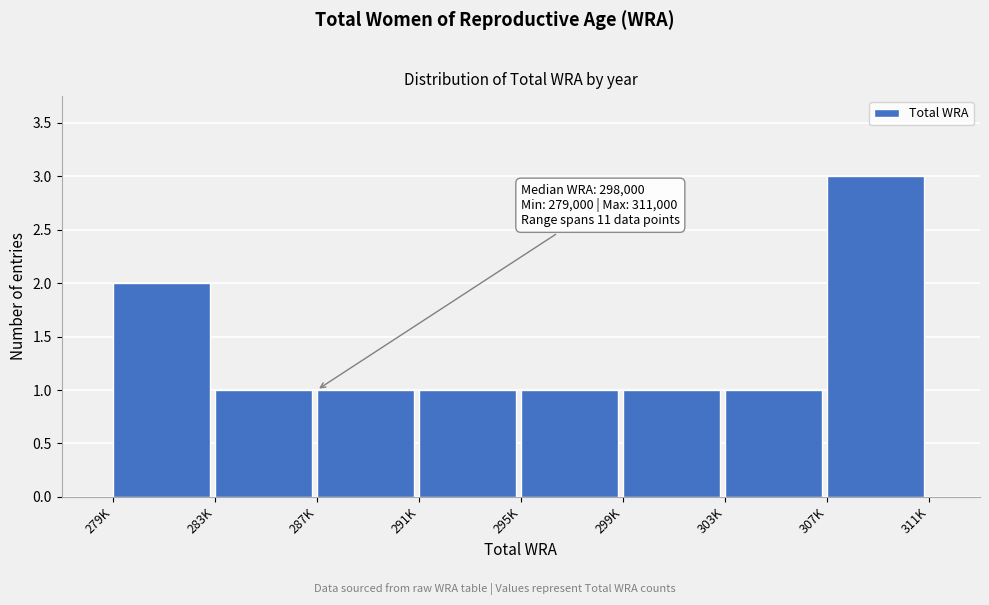

Reading left to right, what are all the values shown in this chart?

2	1	1	1	1	1	1	3